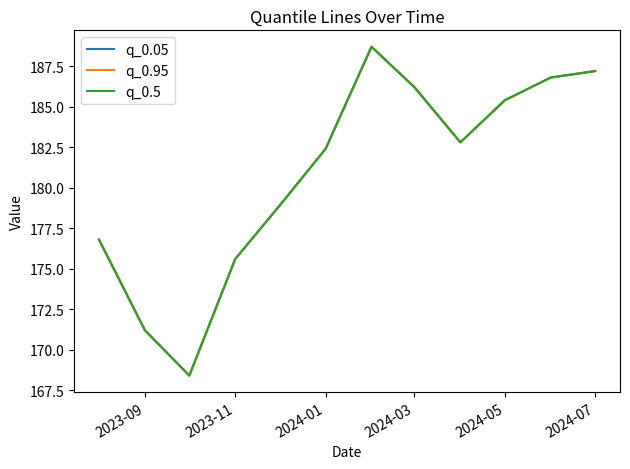

Does the chart have visible grid lines?

No